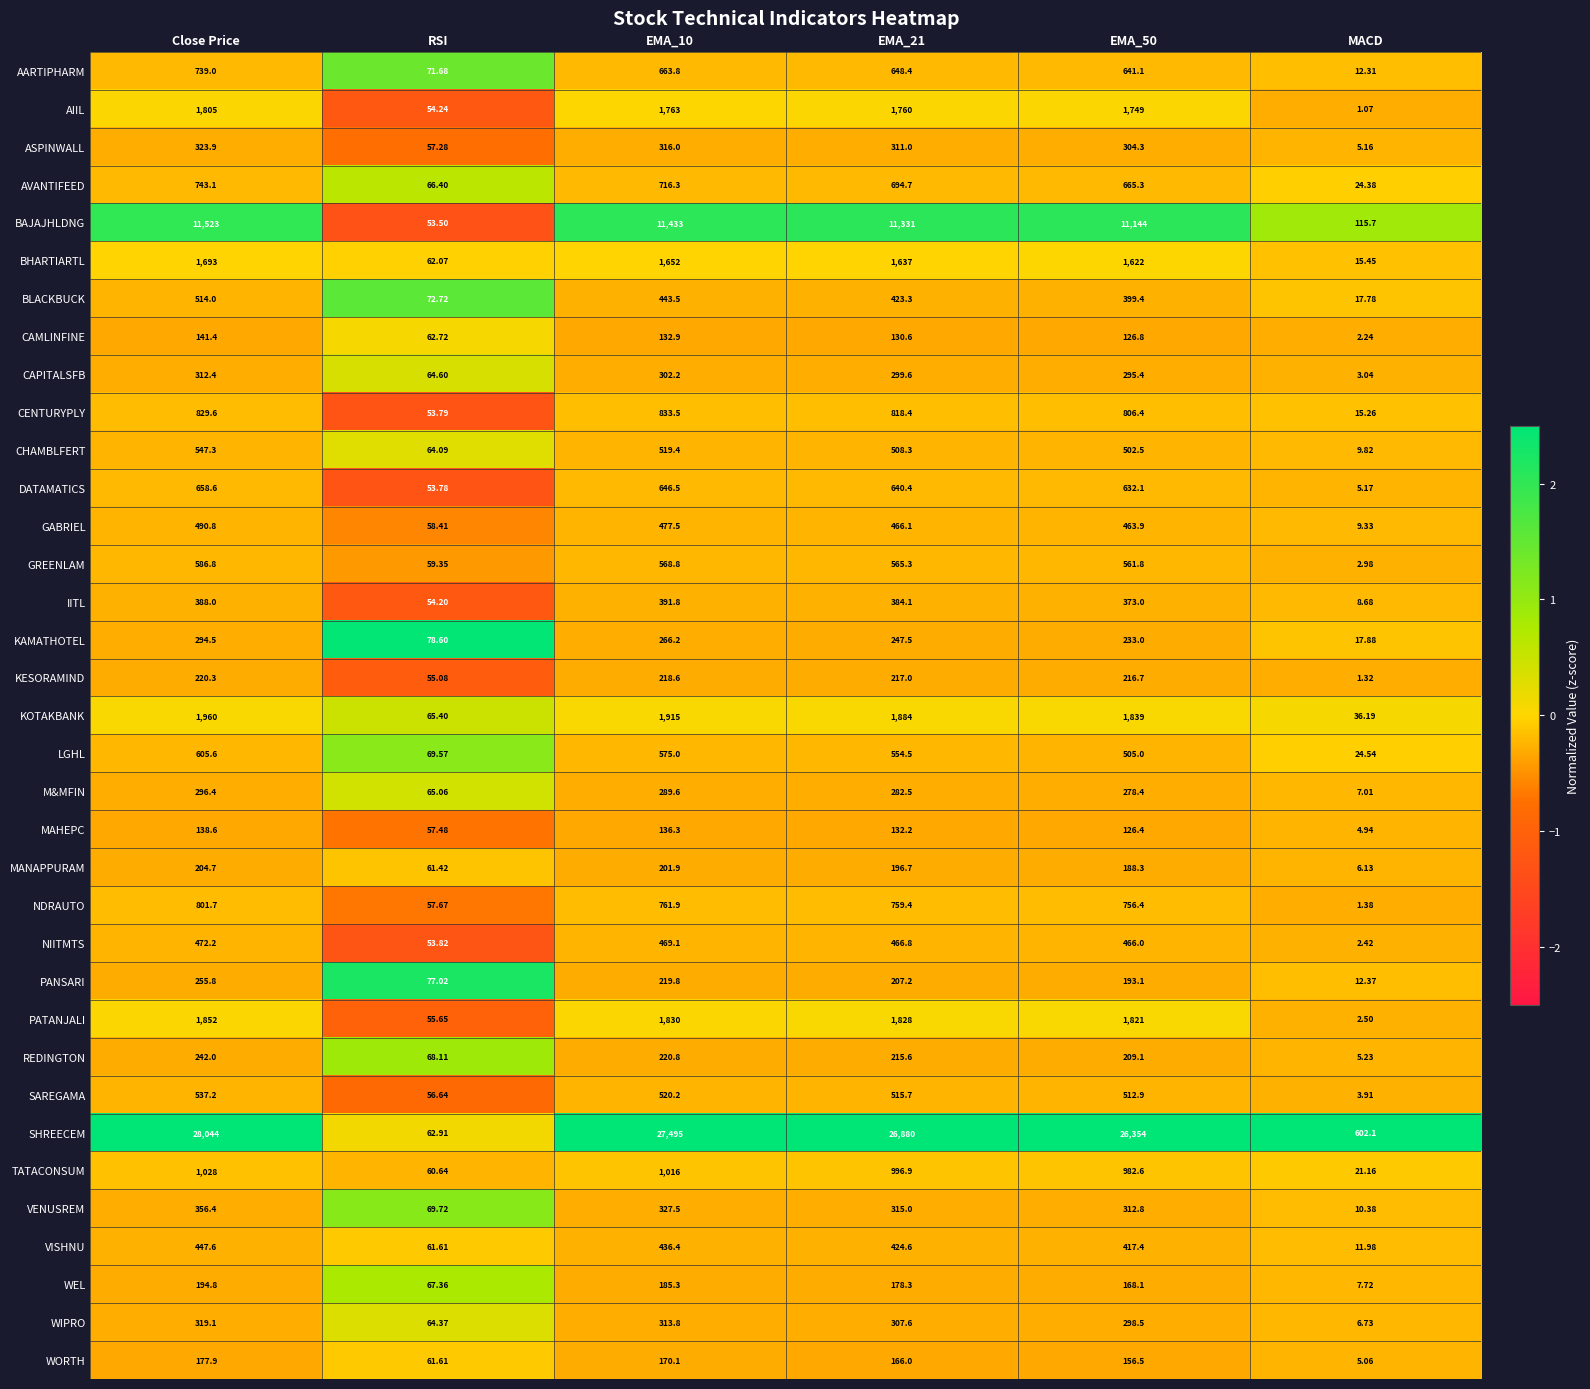

At which category does the chart reach its peak across all series?

Close Price